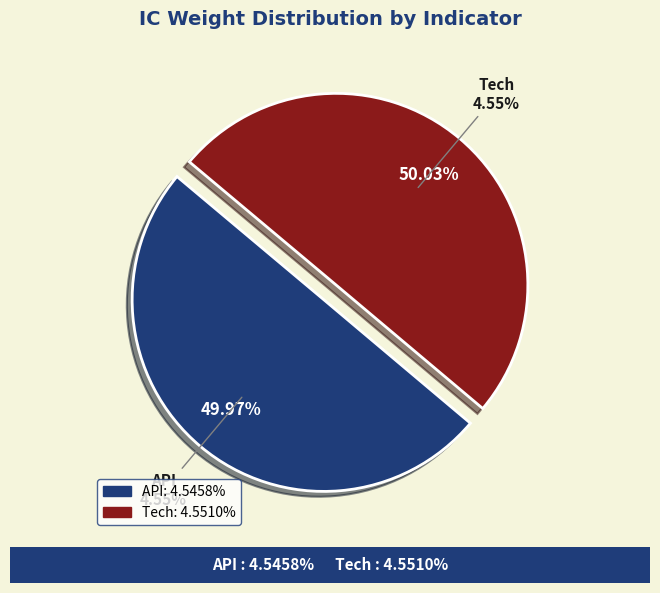

What percentage is the API slice, to the nearest percent?

50%